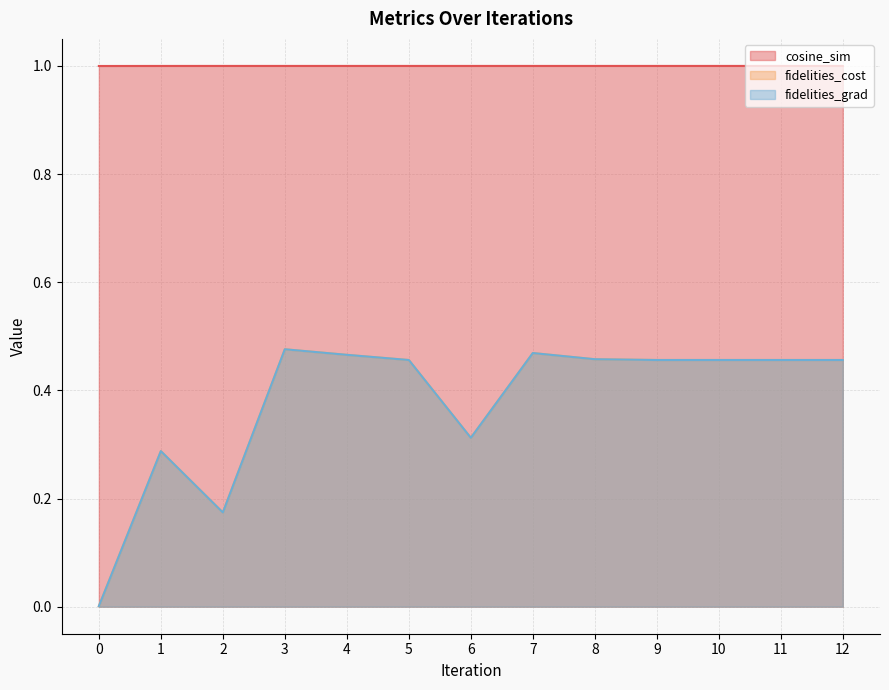

True or false: cosine_sim and fidelities_cost cross at least once.

False